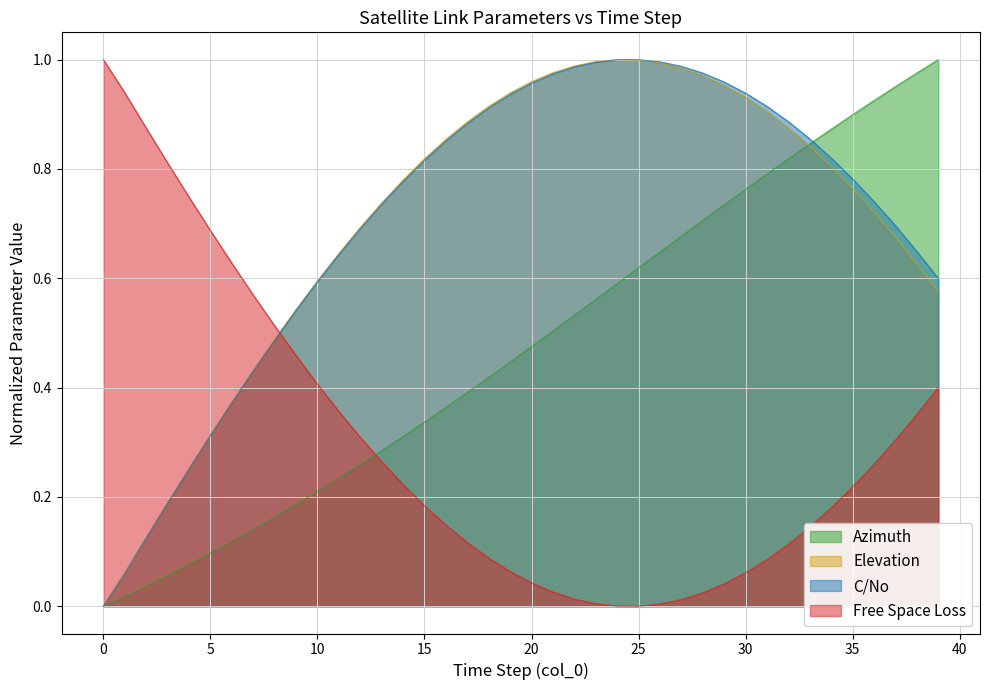

Reading right to left, extract all data points from this chart.

Azimuth: 1.0	1.0	1.0	0.9	0.9	0.9	0.8	0.8	0.8	0.8	0.7	0.7	0.7	0.6	0.6	0.6	0.6	0.5	0.5	0.5	0.4	0.4	0.4	0.4	0.3	0.3	0.3	0.3	0.2	0.2	0.2	0.2	0.1	0.1	0.1	0.1	0.1	0.0	0.0	0.0
Elevation: 0.6	0.6	0.7	0.7	0.8	0.8	0.8	0.9	0.9	0.9	1.0	1.0	1.0	1.0	1.0	1.0	1.0	1.0	1.0	1.0	0.9	0.9	0.9	0.9	0.8	0.8	0.7	0.7	0.6	0.6	0.5	0.5	0.4	0.4	0.3	0.3	0.2	0.1	0.1	0.0
C/No: 0.6	0.6	0.7	0.7	0.8	0.8	0.9	0.9	0.9	0.9	1.0	1.0	1.0	1.0	1.0	1.0	1.0	1.0	1.0	1.0	0.9	0.9	0.9	0.9	0.8	0.8	0.7	0.7	0.6	0.6	0.5	0.5	0.4	0.4	0.3	0.3	0.2	0.1	0.1	0.0
Free Space Loss: 0.4	0.4	0.3	0.3	0.2	0.2	0.1	0.1	0.1	0.1	0.0	0.0	0.0	0.0	0.0	0.0	0.0	0.0	0.0	0.0	0.1	0.1	0.1	0.1	0.2	0.2	0.3	0.3	0.4	0.4	0.5	0.5	0.6	0.6	0.7	0.7	0.8	0.9	0.9	1.0